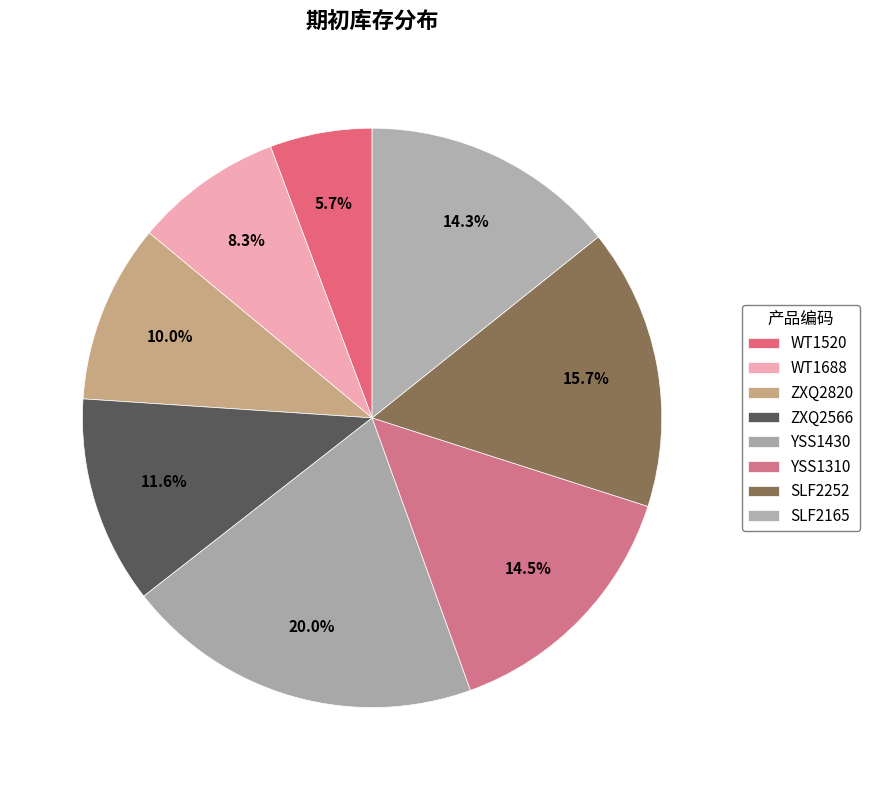

What is the ratio of the value at SLF2252 to the value at SLF2165?

1.1